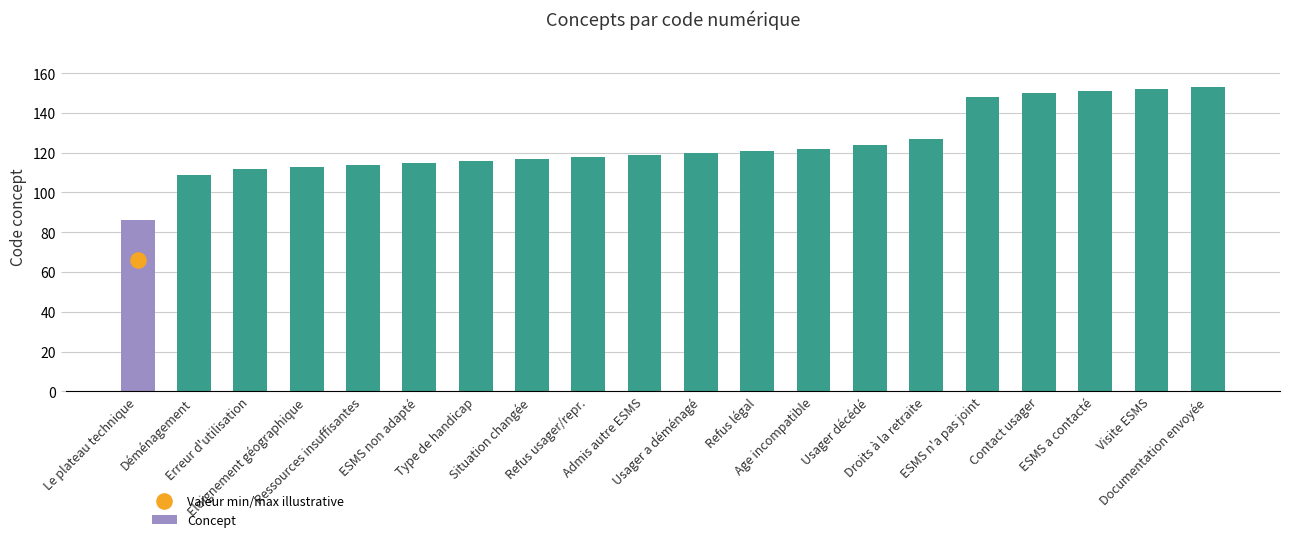

Between ESMS a contacté and Eloignement géographique, which is larger?

ESMS a contacté